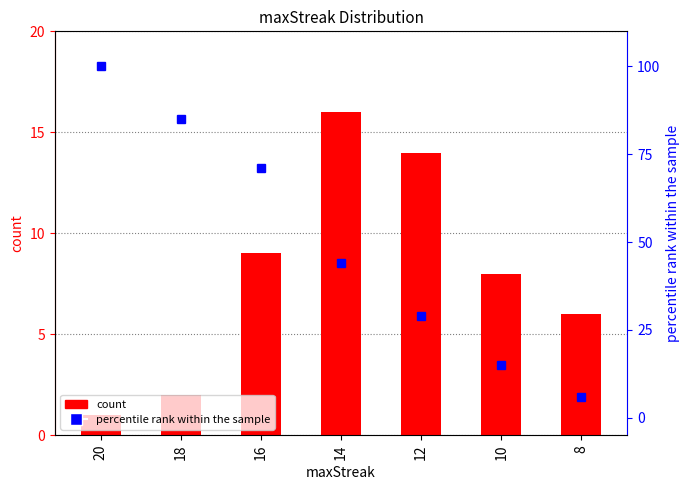

Which has a higher value, 14 or 18?

14